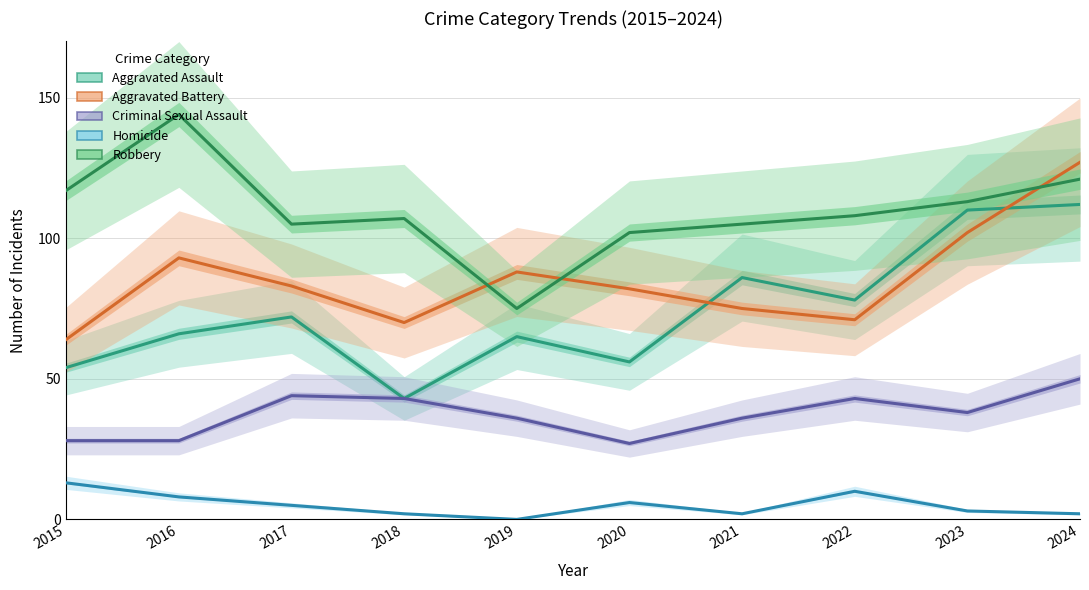

What is the difference between the highest and lowest values at 2021?

103